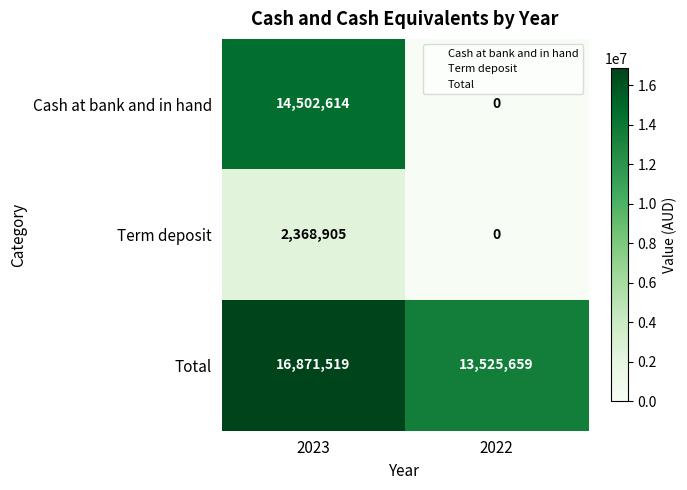

At which label does Term deposit reach its minimum?

2022